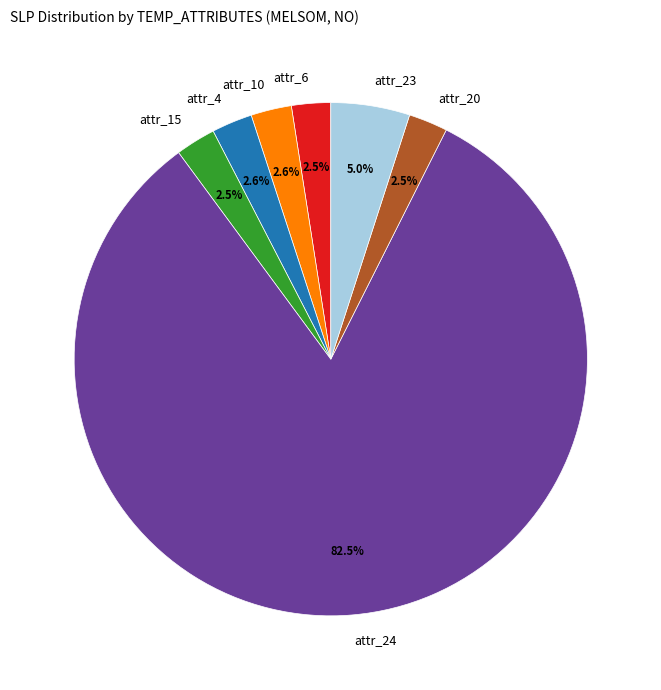

Count the number of slices in the pie.

7